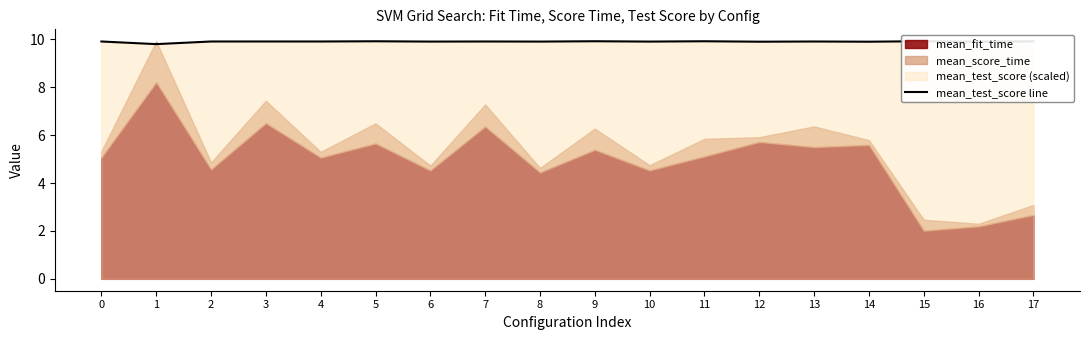

Where is the first local minimum?

1